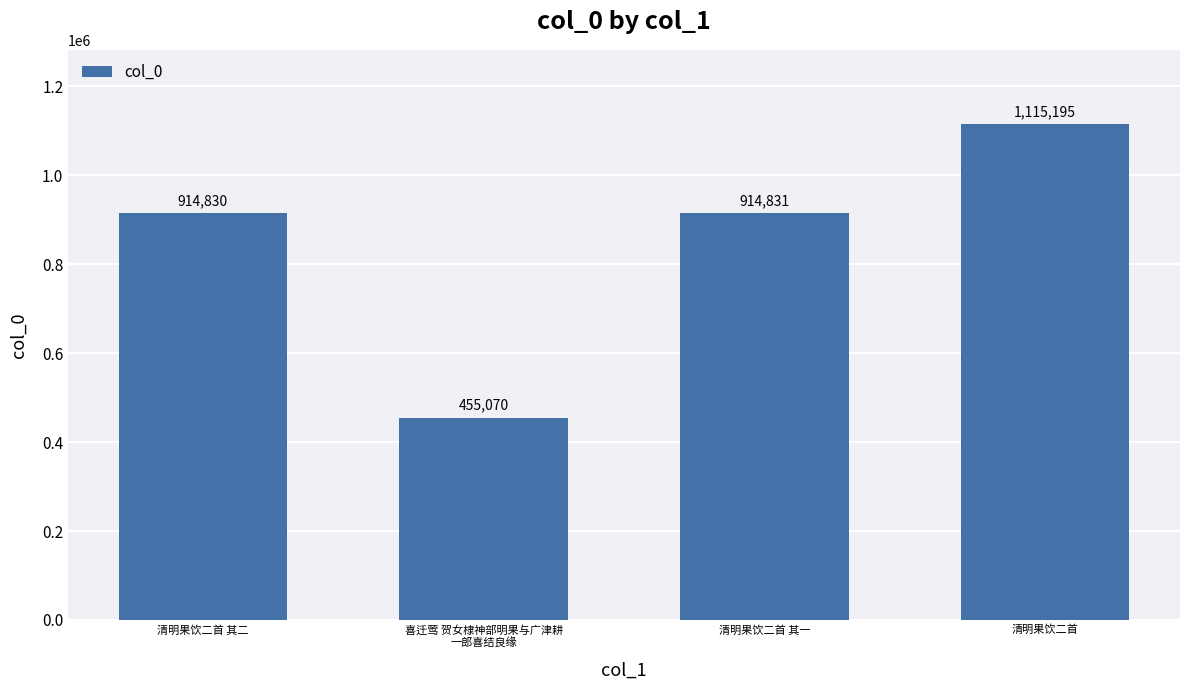

Rank the categories by value from lowest to highest.

喜迁莺 贺女棣神部明果与广津耕
一郎喜结良缘, 清明果饮二首 其二, 清明果饮二首 其一, 清明果饮二首